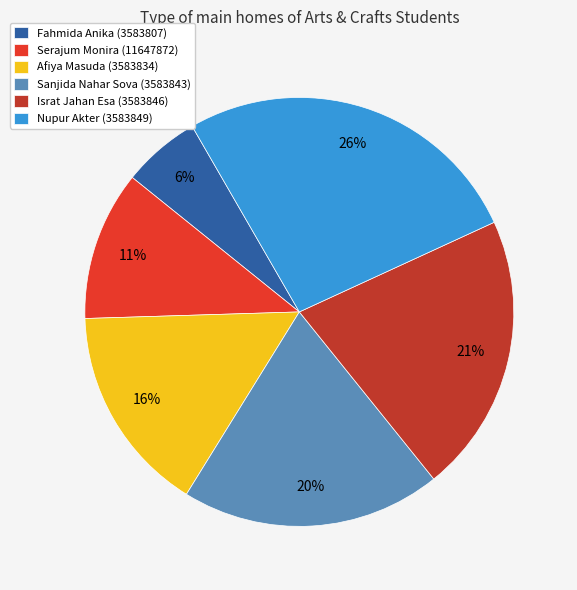

The Afiya Masuda (3583834) slice represents 10% of the pie. True or false?

False